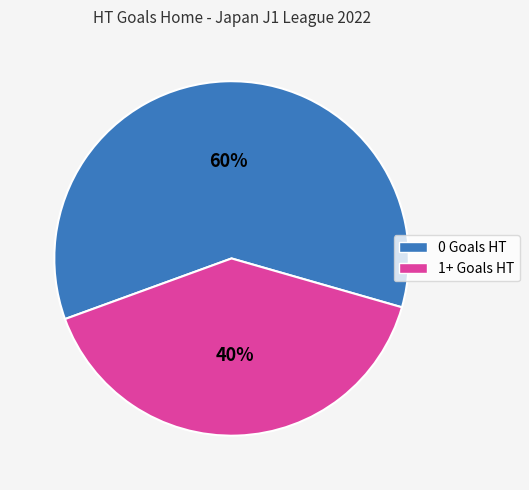

Do 1+ Goals HT and 0 Goals HT together represent more than half of the pie?

Yes